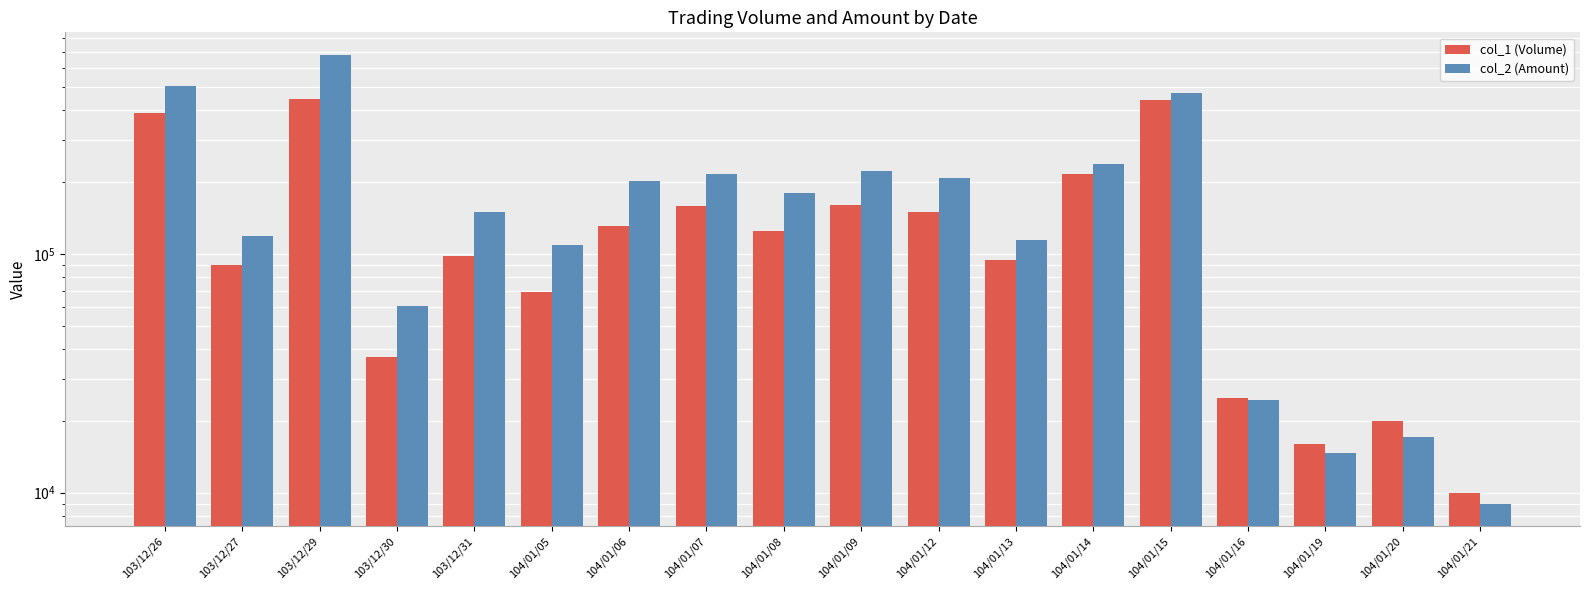

List the series in order of their overall mean, lowest first.

col_1 (Volume), col_2 (Amount)